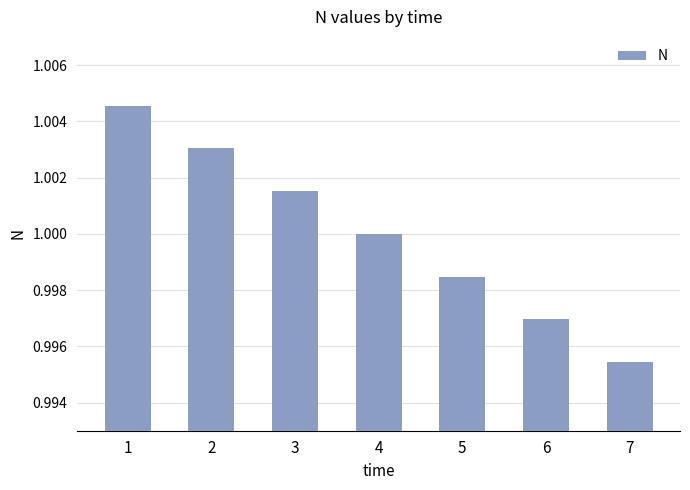

List the labels in order of value, smallest first.

7, 6, 5, 4, 3, 2, 1